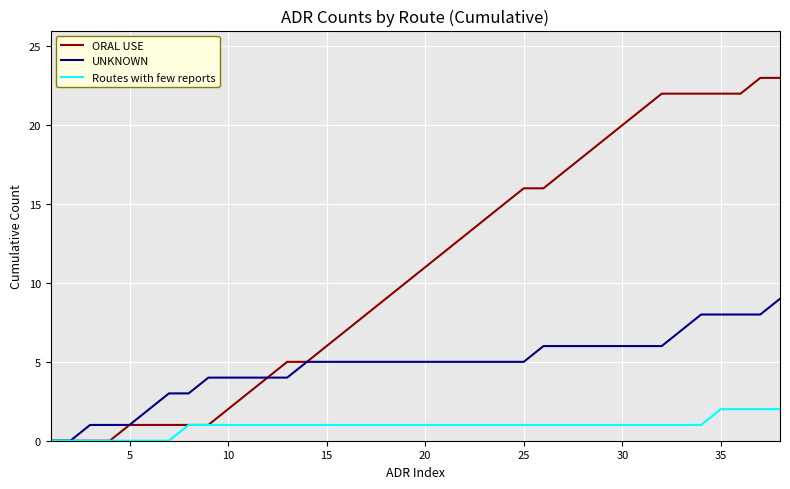

Rank the series by their average value, from highest to lowest.

ORAL USE, UNKNOWN, Routes with few reports